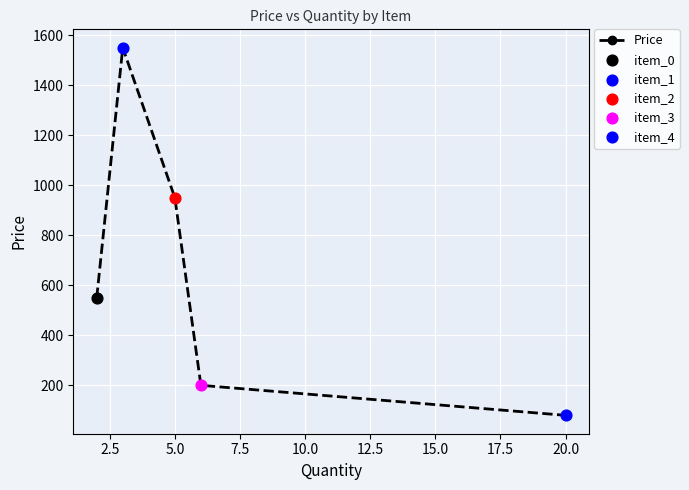

How many interior local peaks (higher than both neighbors) does the data have?

1